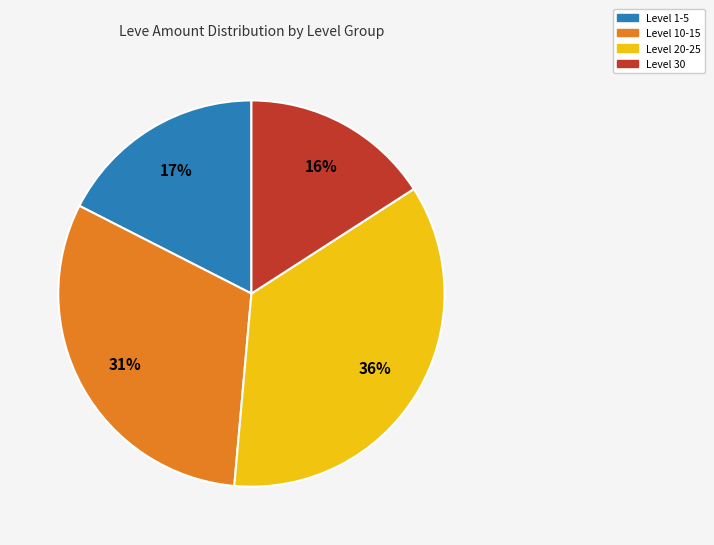

To the nearest percent, what is the difference between the largest and smallest slice percentages?

20%